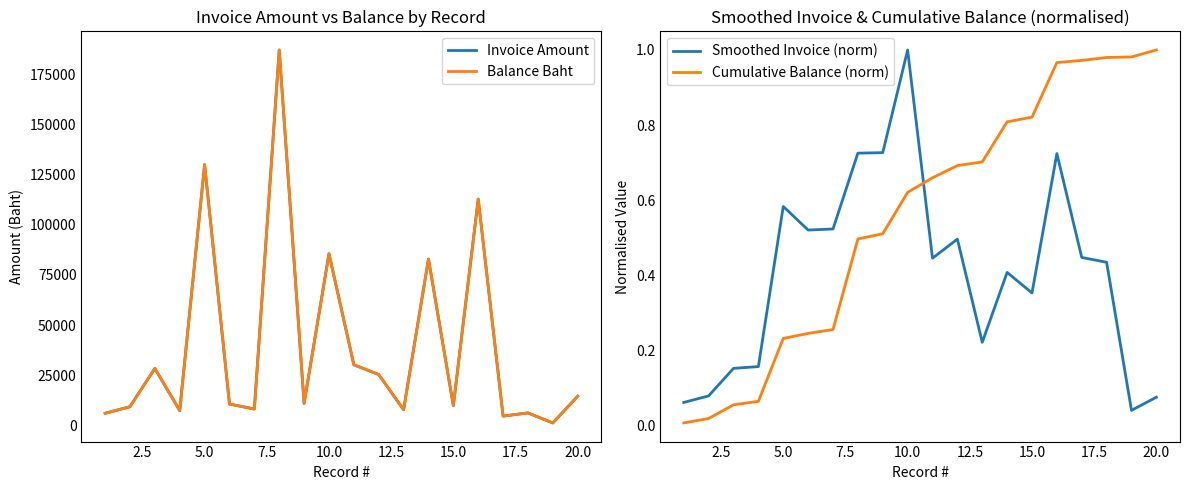

What is the highest value of the Smoothed Invoice (norm) series?

1.0